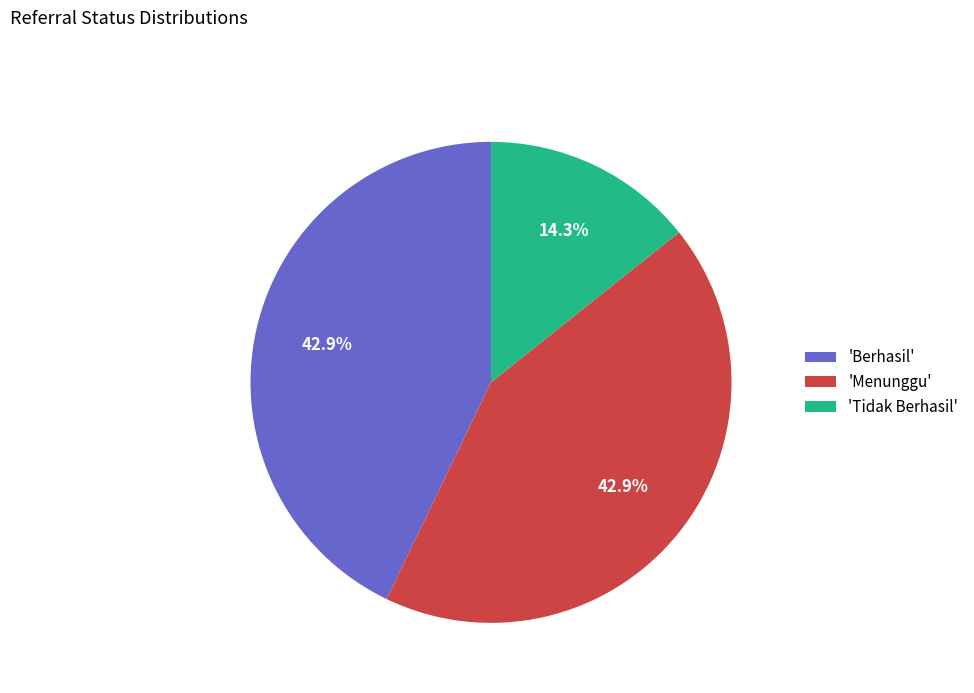

Which has a higher value, 'Tidak Berhasil' or 'Berhasil'?

'Berhasil'